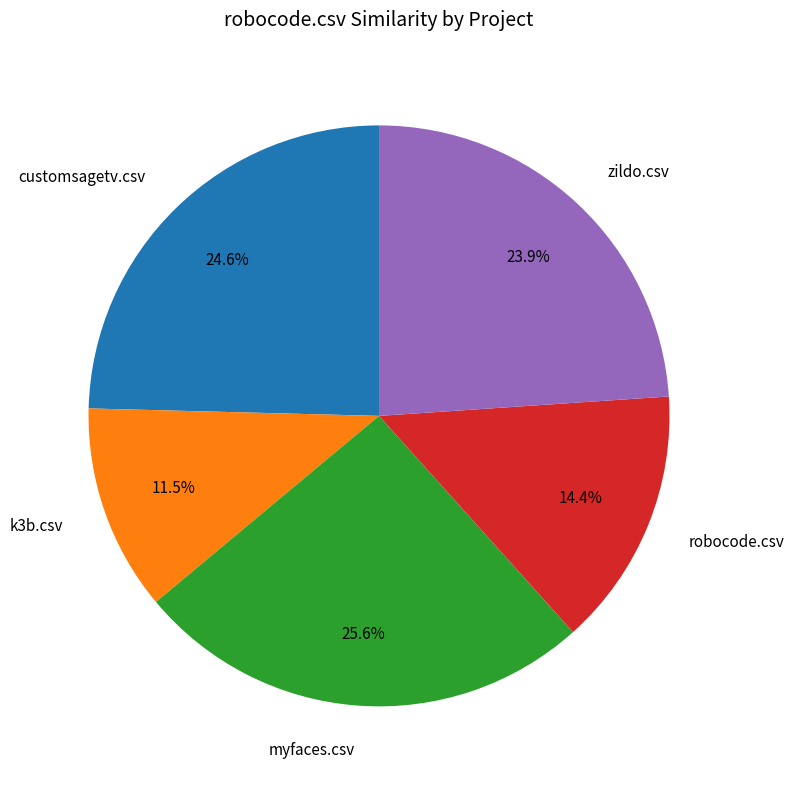

Count the number of slices in the pie.

5